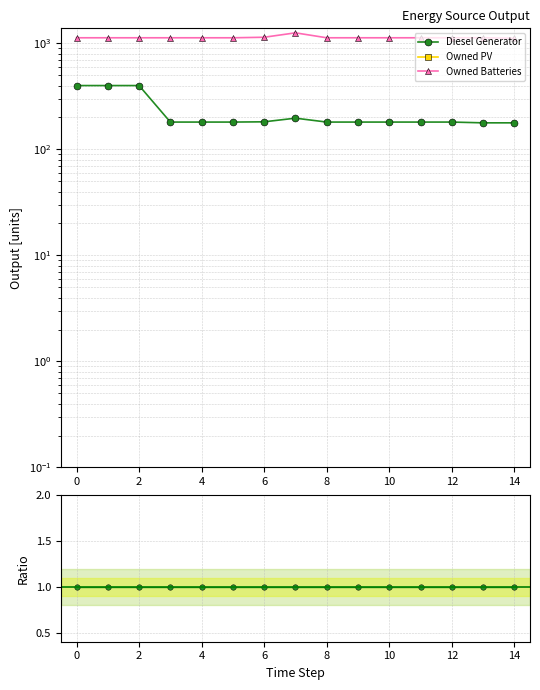

Which series has the largest total across all categories?

Owned Batteries